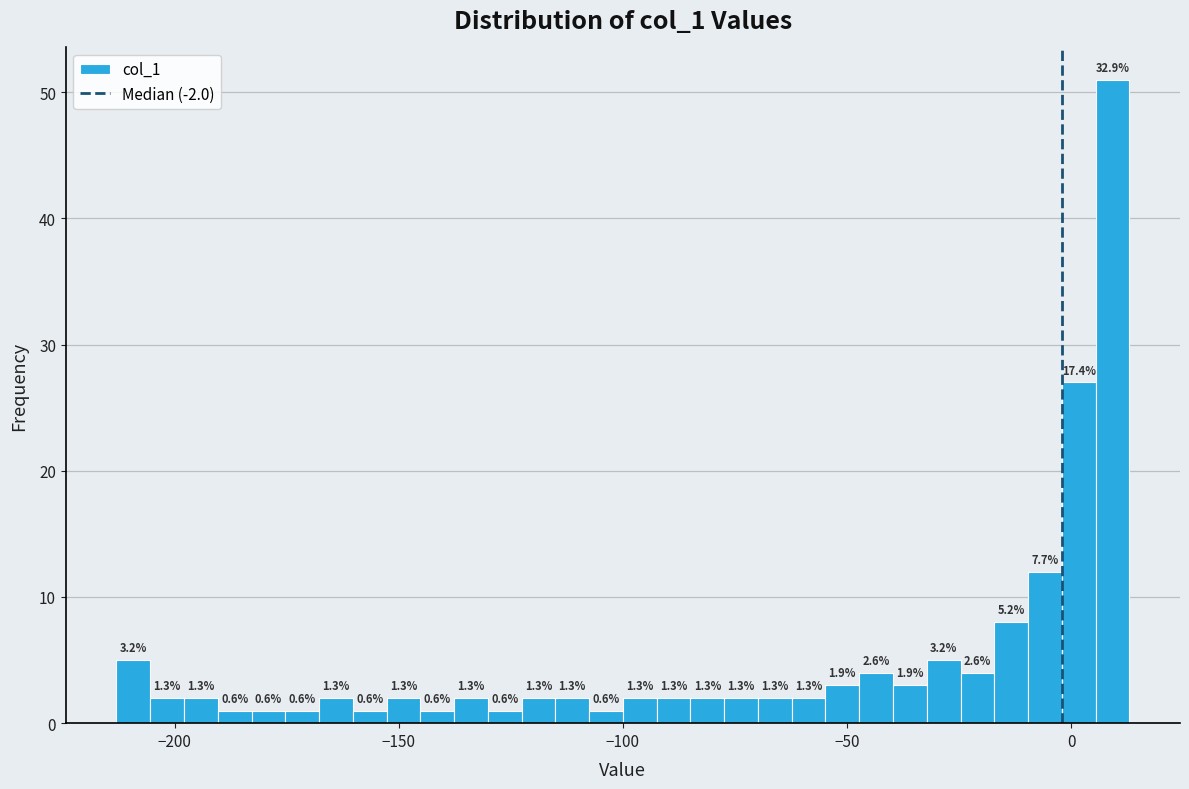

Around what value on the x-axis is the tallest bar? Give the approximate position of its centre, as read against the axis.

10